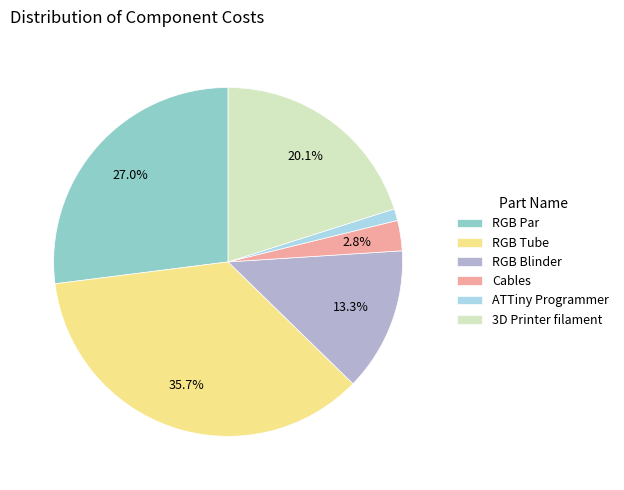

How many slices are in this pie chart?

6